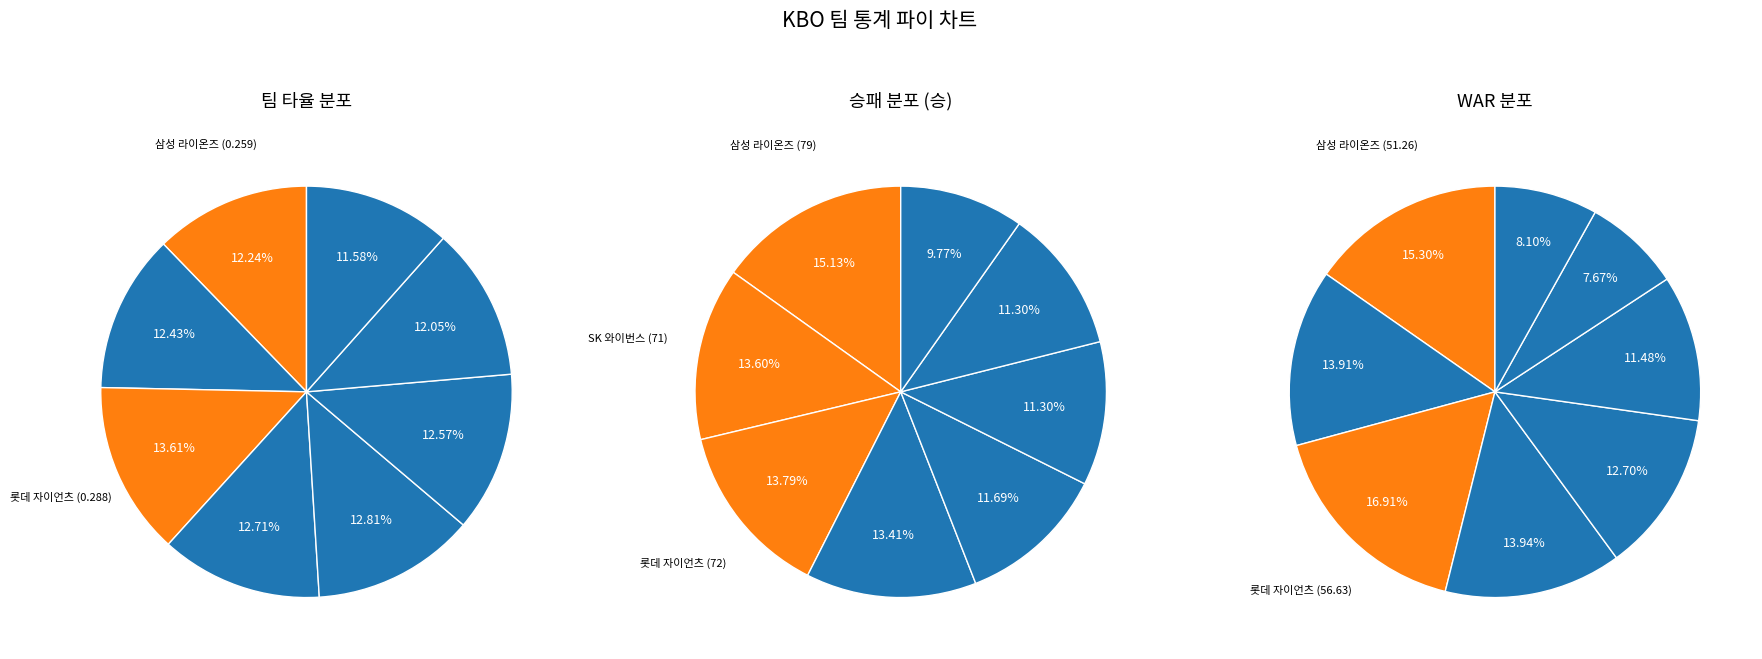

Is there a majority slice in this chart?

No